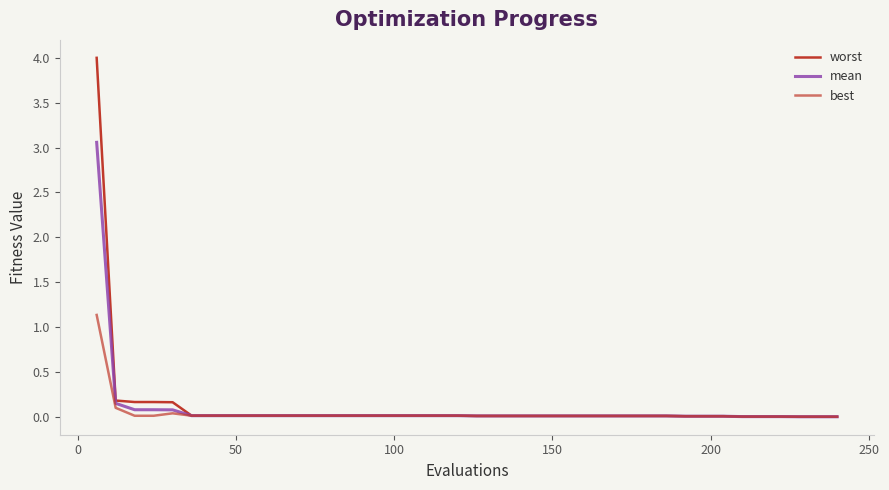

True or false: mean and best cross at least once.

False